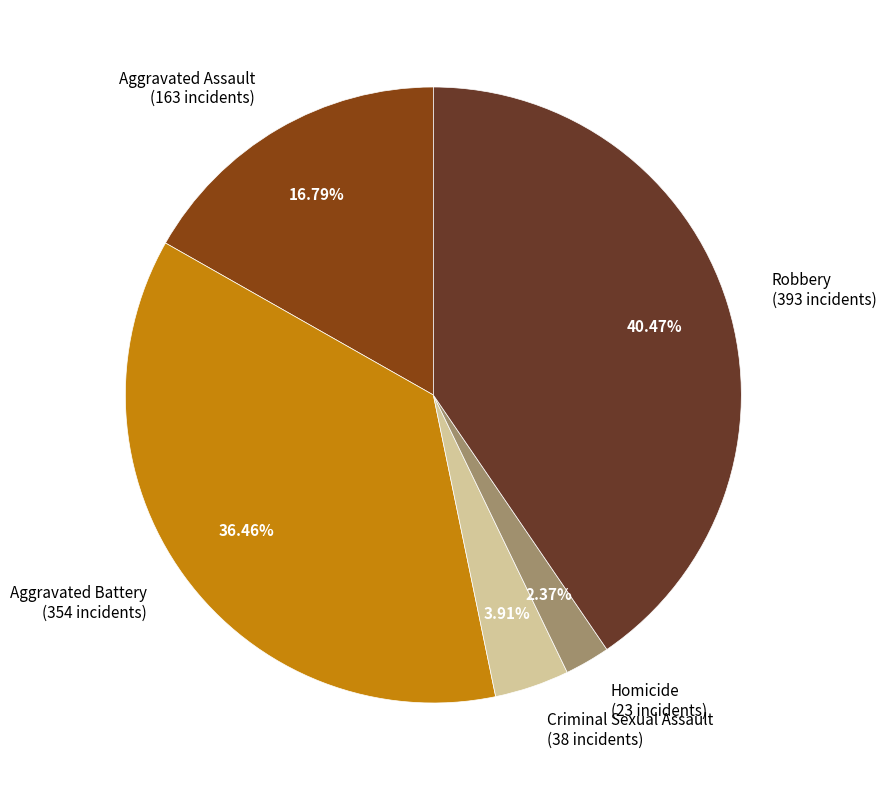

Which has a higher value, Homicide (23 incidents) or Robbery (393 incidents)?

Robbery (393 incidents)